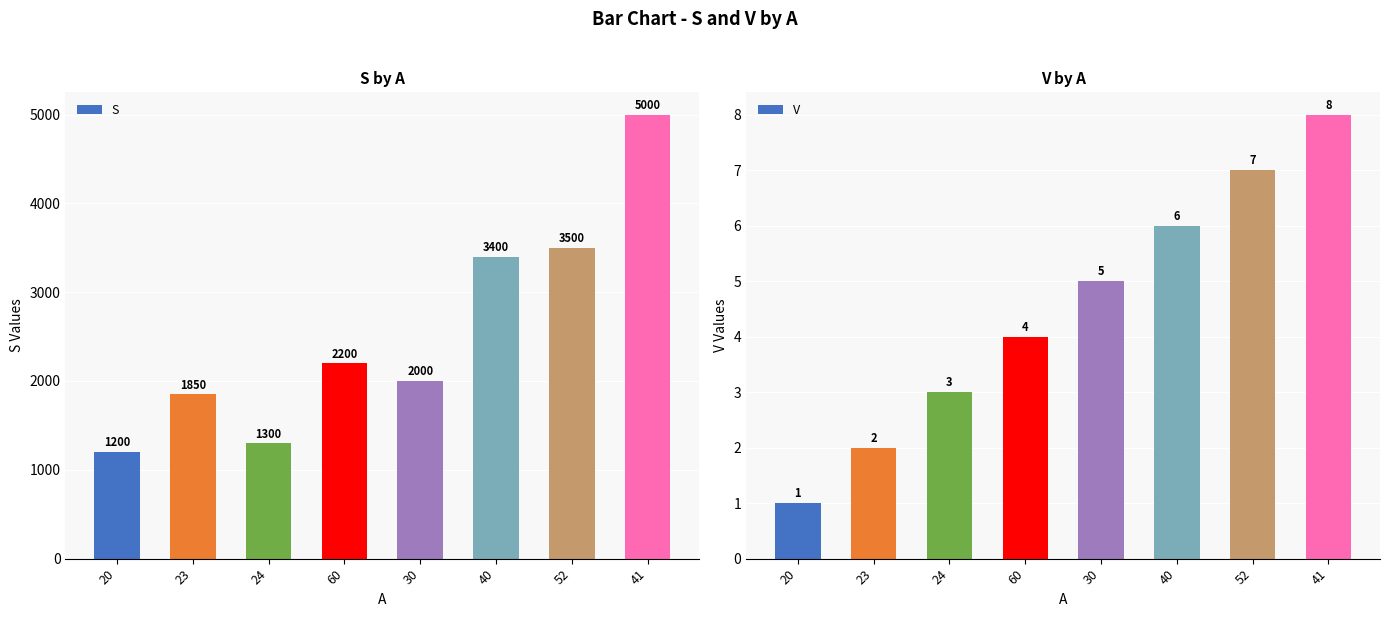

How many values in the V series exceed 5?

3